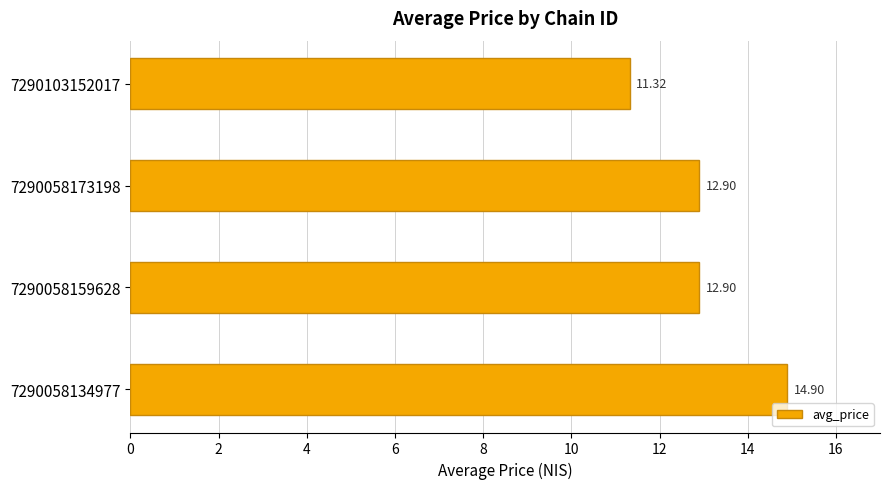

Count the number of values greater than 12.

3